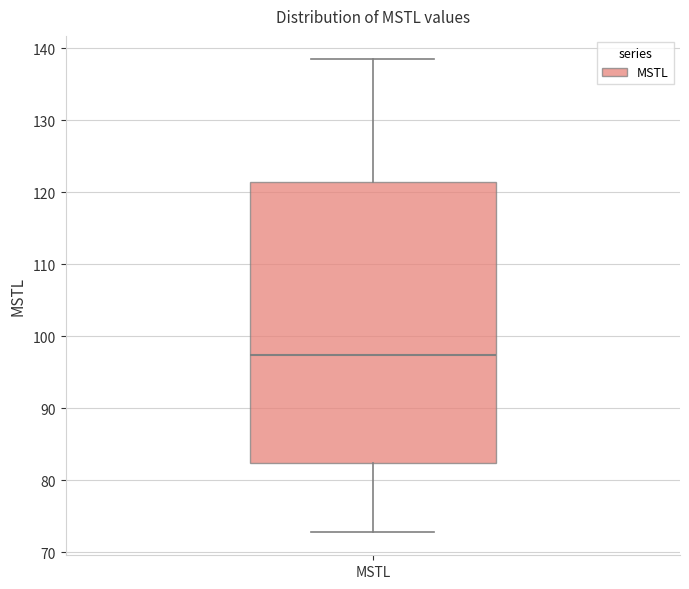

Transcribe this box plot: give where the median line is, the range the box spans, and where the two whiskers end, as read against the y-axis. The values are not printed on the chart, so give them approximately, as read against the axis.

median 97, box 82 to 121, whiskers 73 to 138